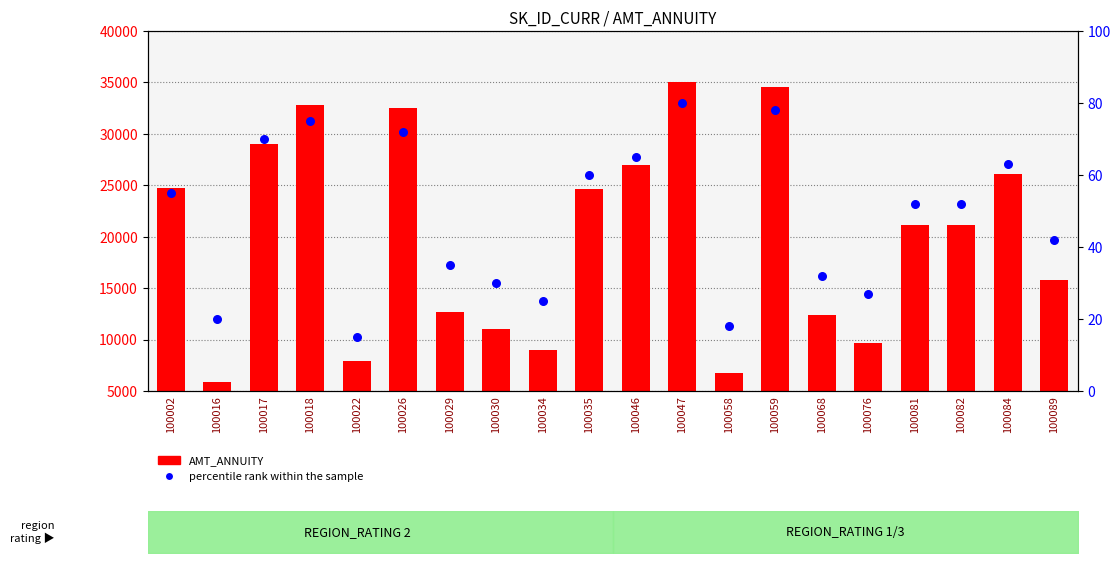

At how many categories does at least one series exceed 31460?

4